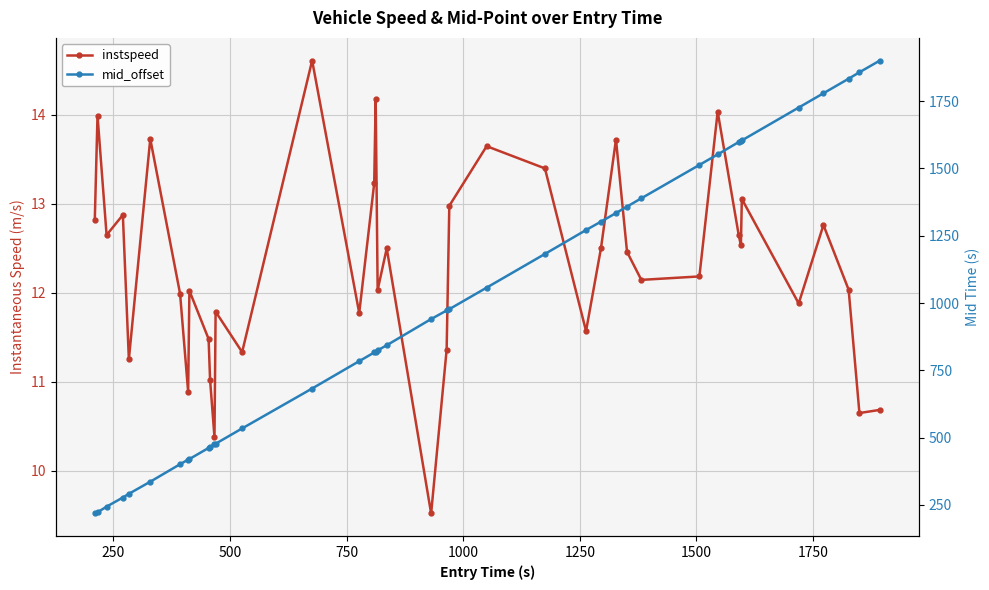

How many interior local valleys does the instspeed series have?

13